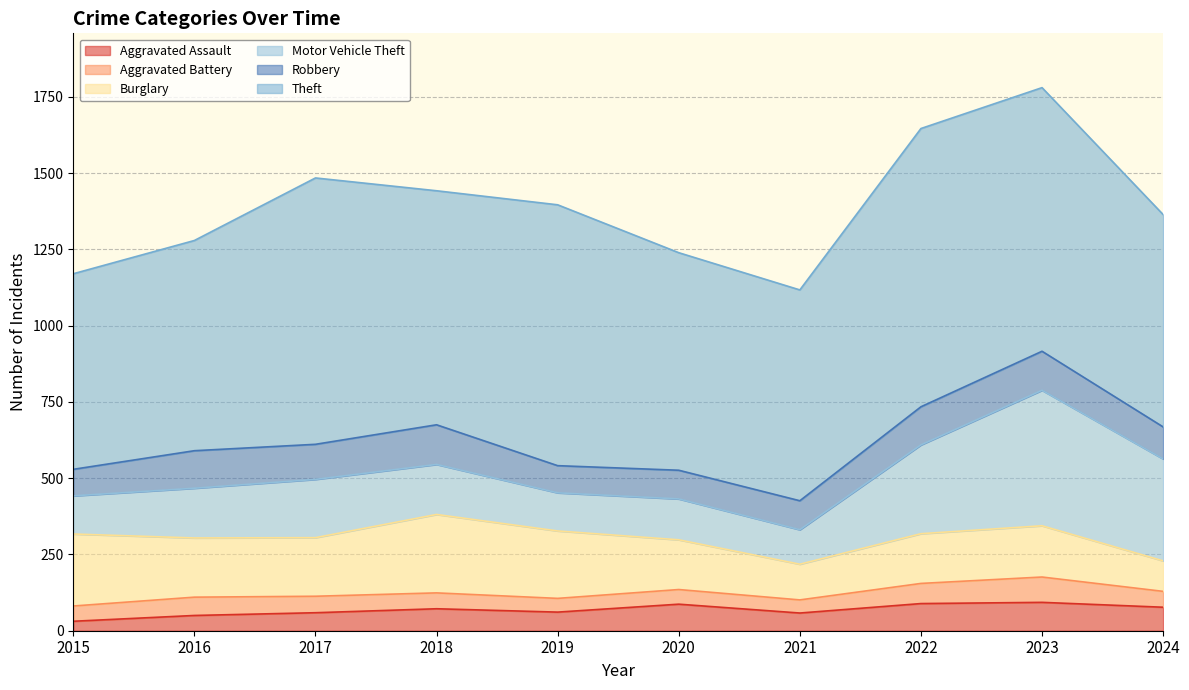

True or false: Motor Vehicle Theft and Aggravated Battery cross at least once.

False